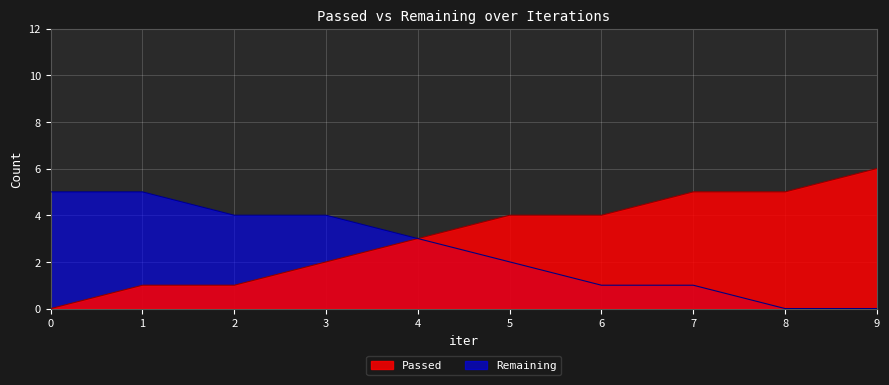

Which series has the largest total across all categories?

Passed